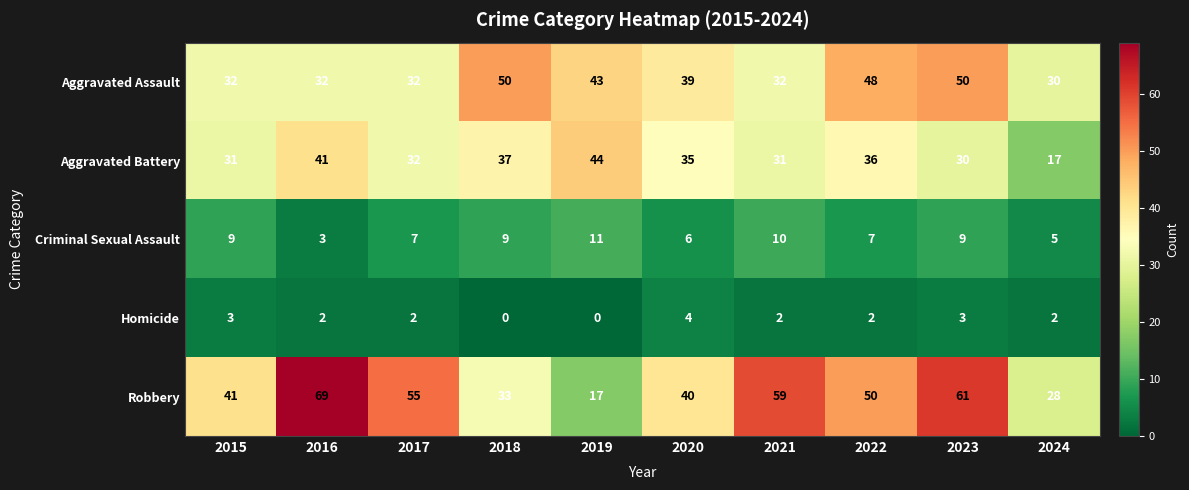

Where does the Homicide series first go above 2?

2015